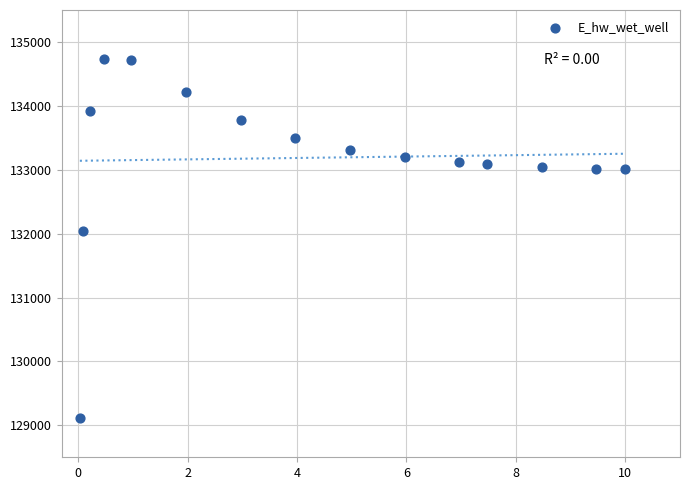

What is the range of X values (max minus min)?

10.0